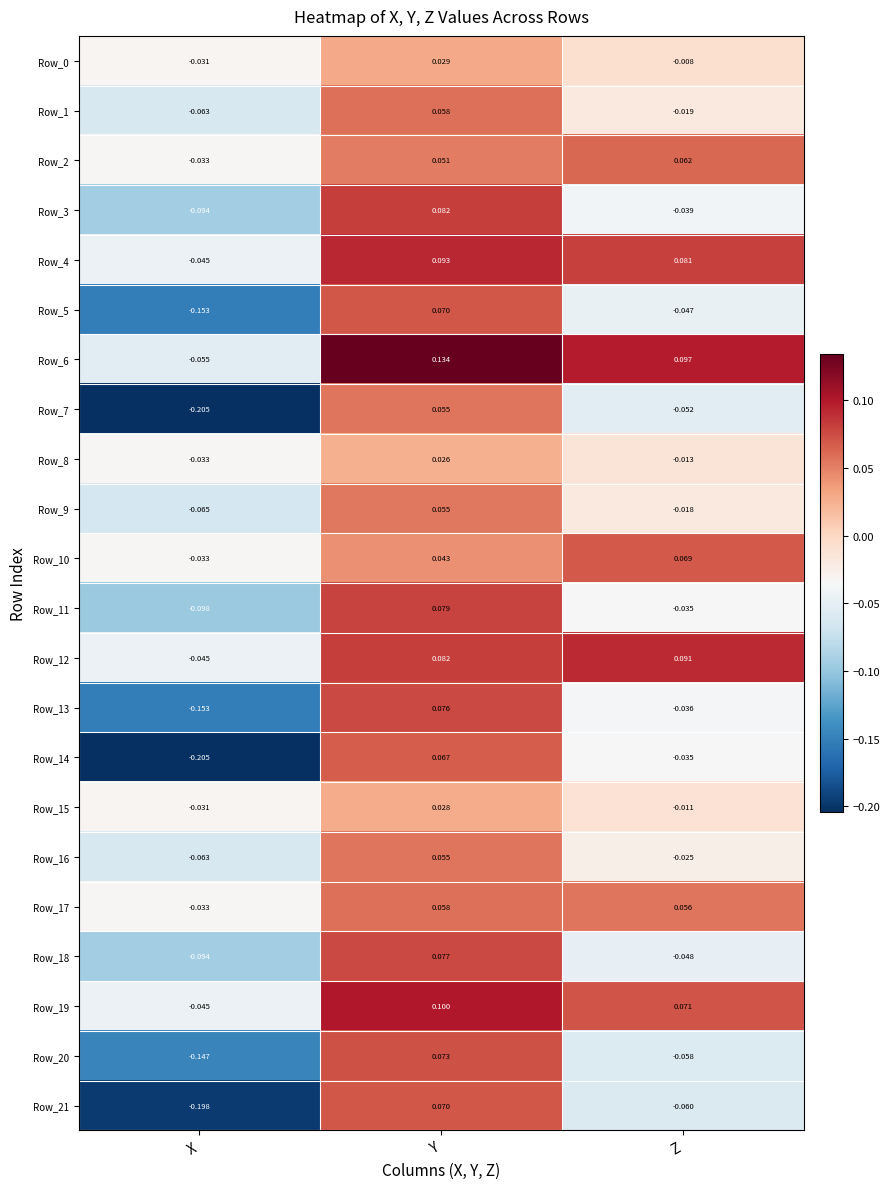

How many series are shown in this chart?

22